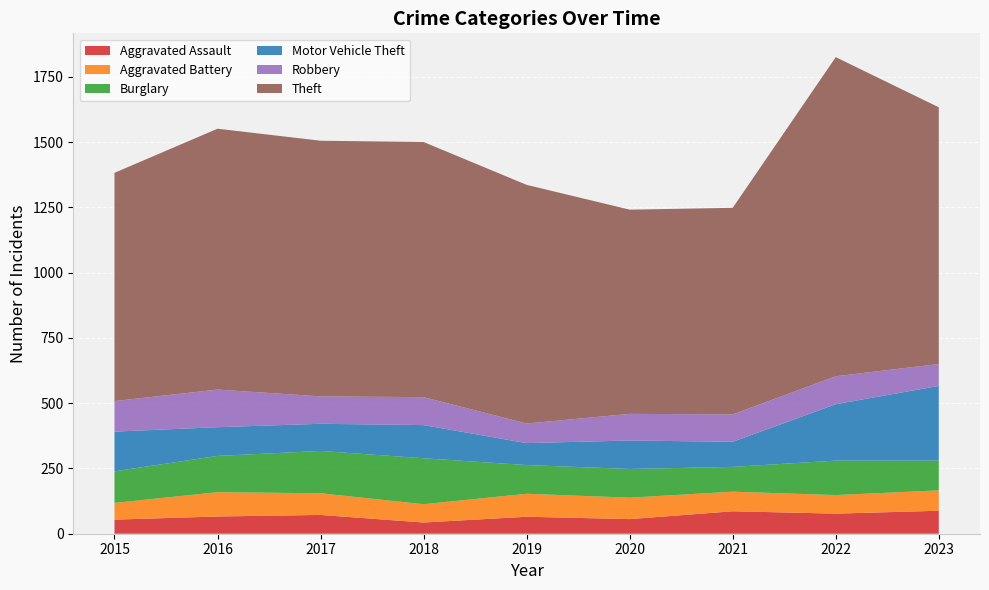

Which category has the highest value in the Aggravated Assault series?

2023